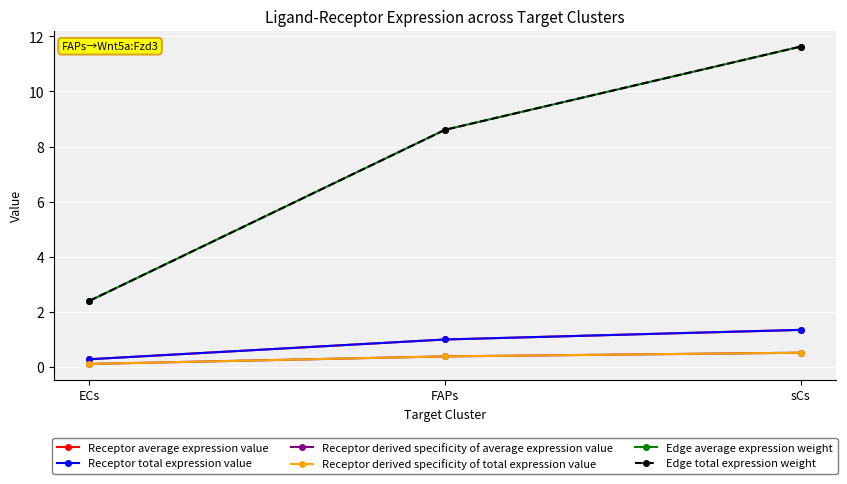

Reading left to right, extract all data points from this chart.

Receptor average expression value: ECs=0.3	FAPs=1.0	sCs=1.3
Receptor total expression value: ECs=0.3	FAPs=1.0	sCs=1.3
Receptor derived specificity of average expression value: ECs=0.1	FAPs=0.4	sCs=0.5
Receptor derived specificity of total expression value: ECs=0.1	FAPs=0.4	sCs=0.5
Edge average expression weight: ECs=2.4	FAPs=8.6	sCs=11.6
Edge total expression weight: ECs=2.4	FAPs=8.6	sCs=11.6